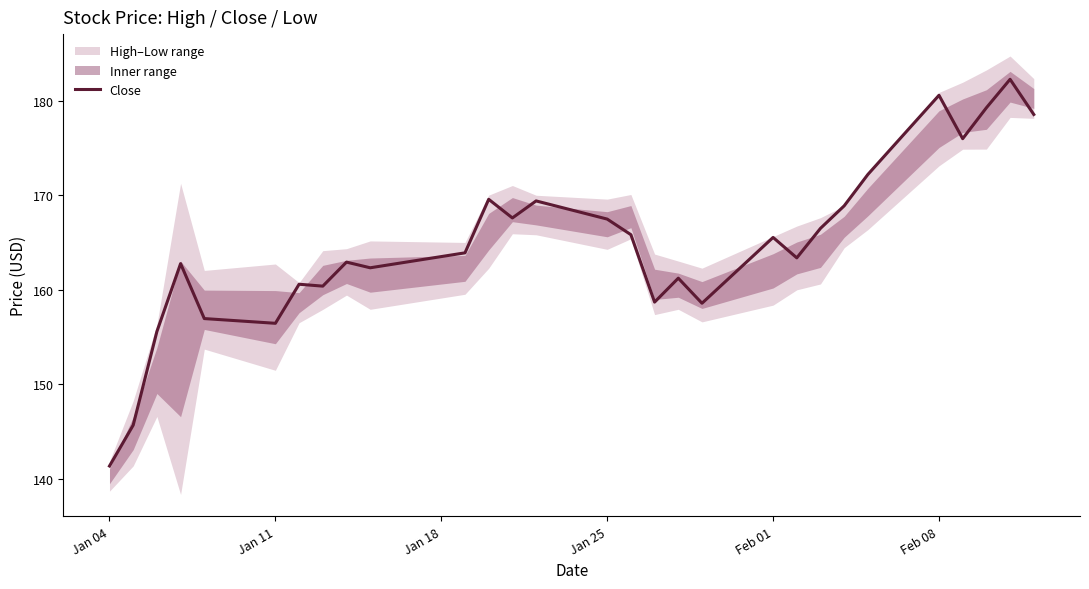

What is the average value?

164.8